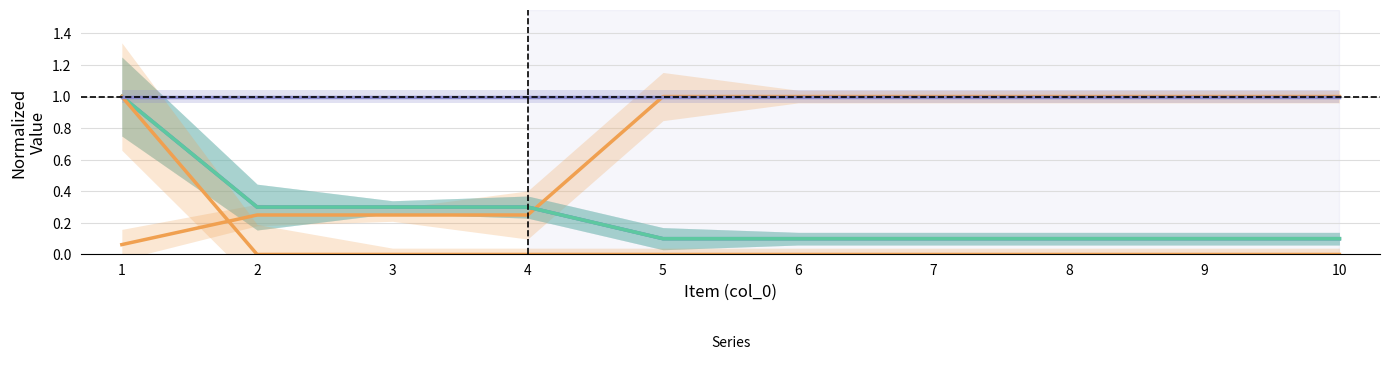

True or false: LostSale and Leadtimes intersect in this chart.

False